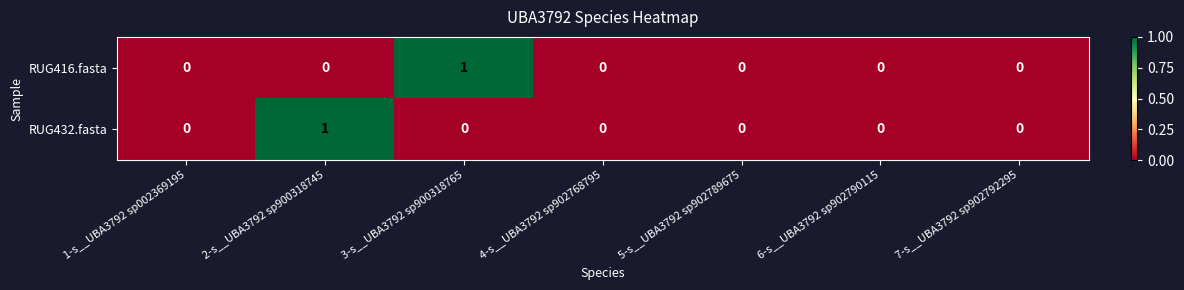

The value of RUG416.fasta at 3-s__UBA3792 sp900318765 is 1. True or false?

True